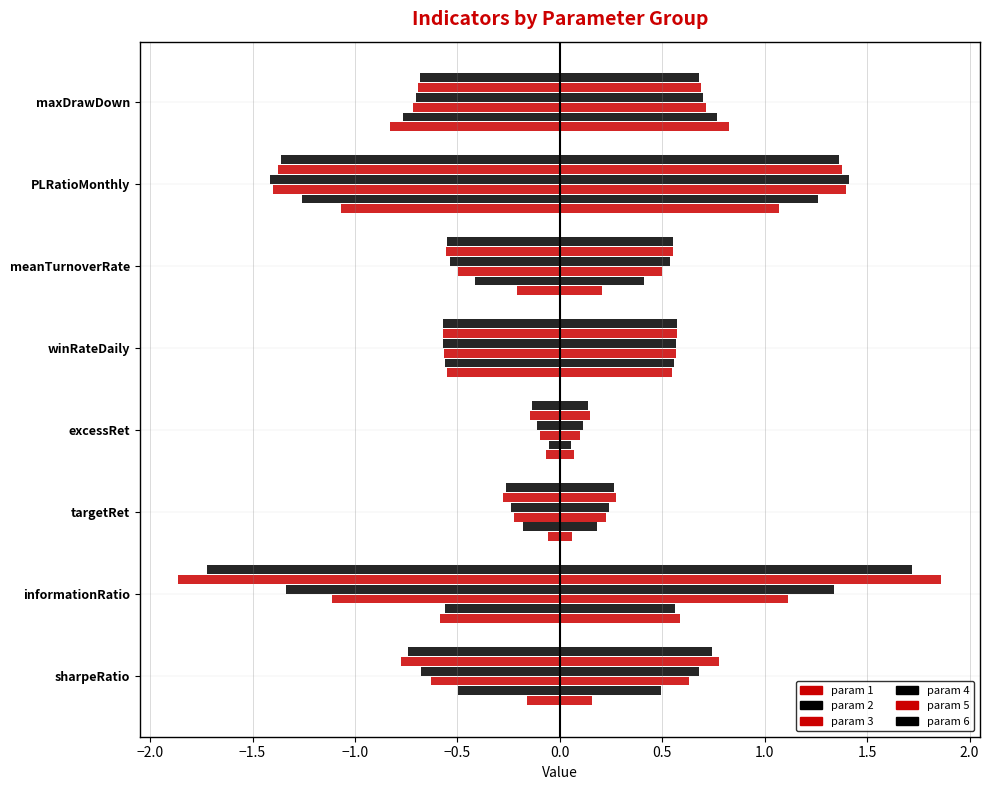

How many series are shown in this chart?

6